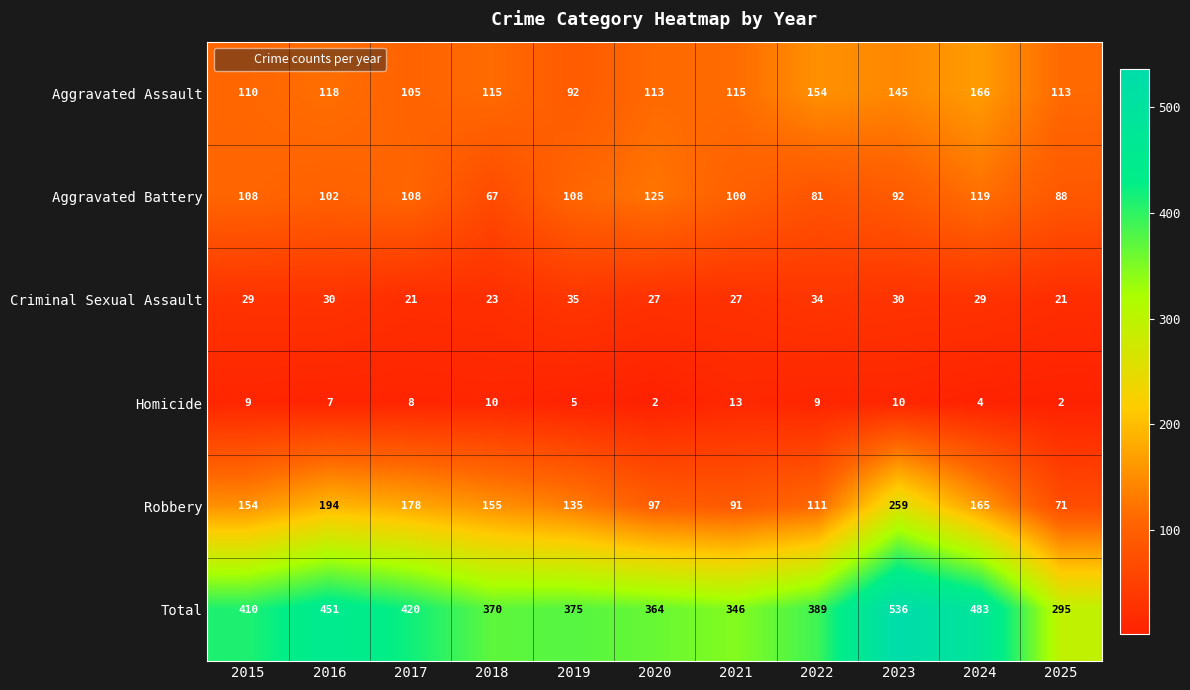

What is the total value across all series at 2019?

750